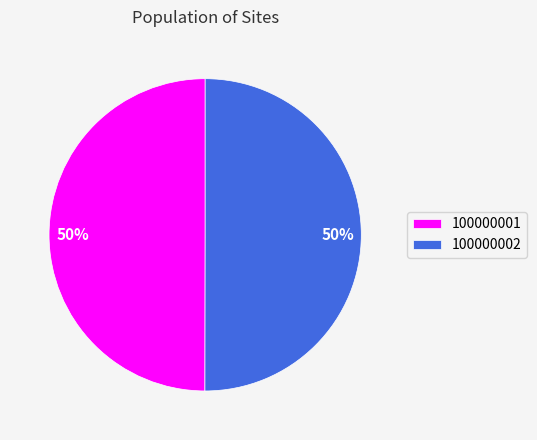

Combined, do 100000001 and 100000002 account for over 50%?

Yes